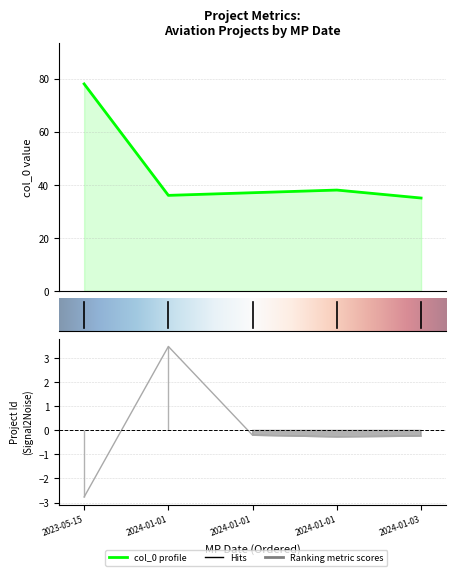

What is the sum of the Project Id values at 2024-01-01 and 2024-01-01?

3.2